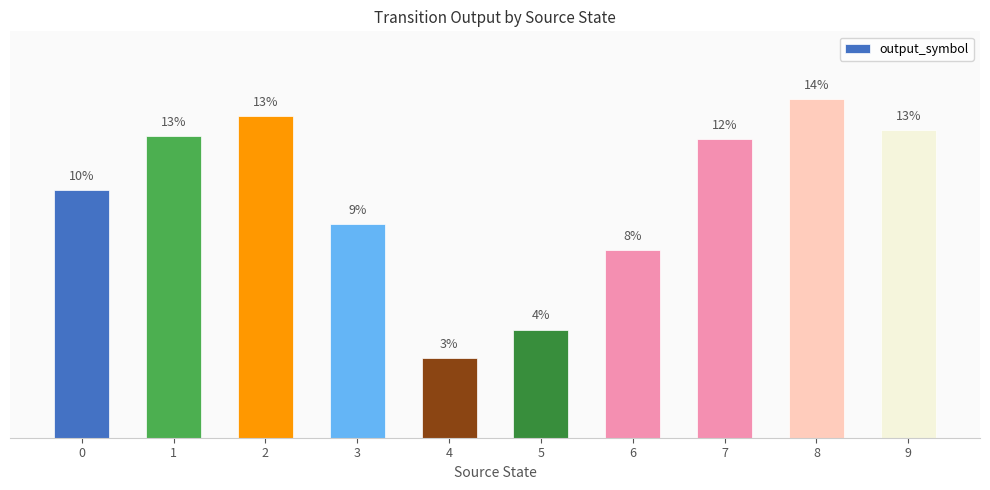

Count the number of values greater than 12.

5